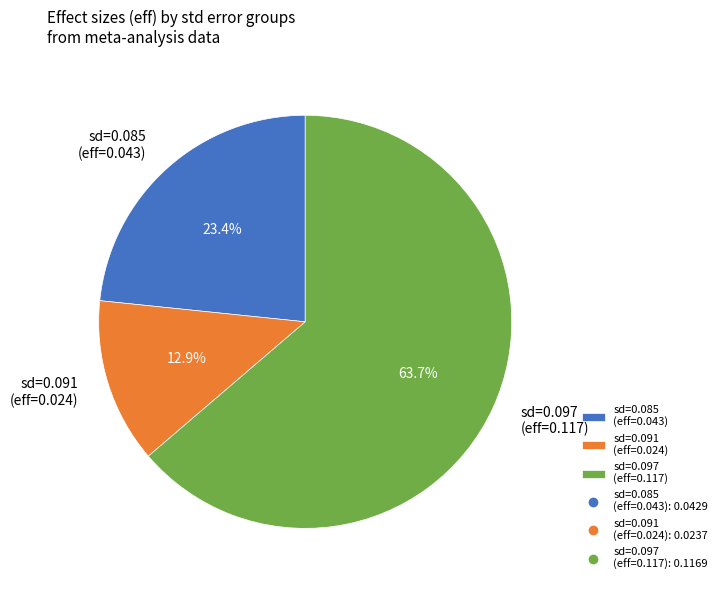

Which has a higher value, sd=0.097 (eff=0.117) or sd=0.085 (eff=0.043)?

sd=0.097 (eff=0.117)